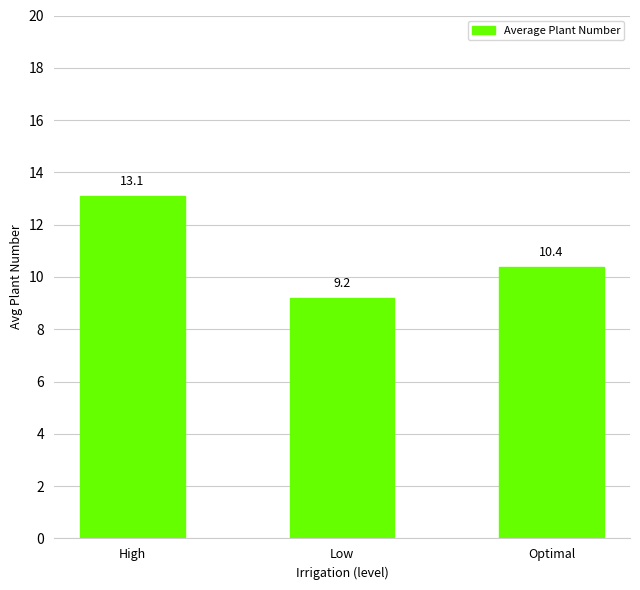

What is the greatest value displayed?

13.1